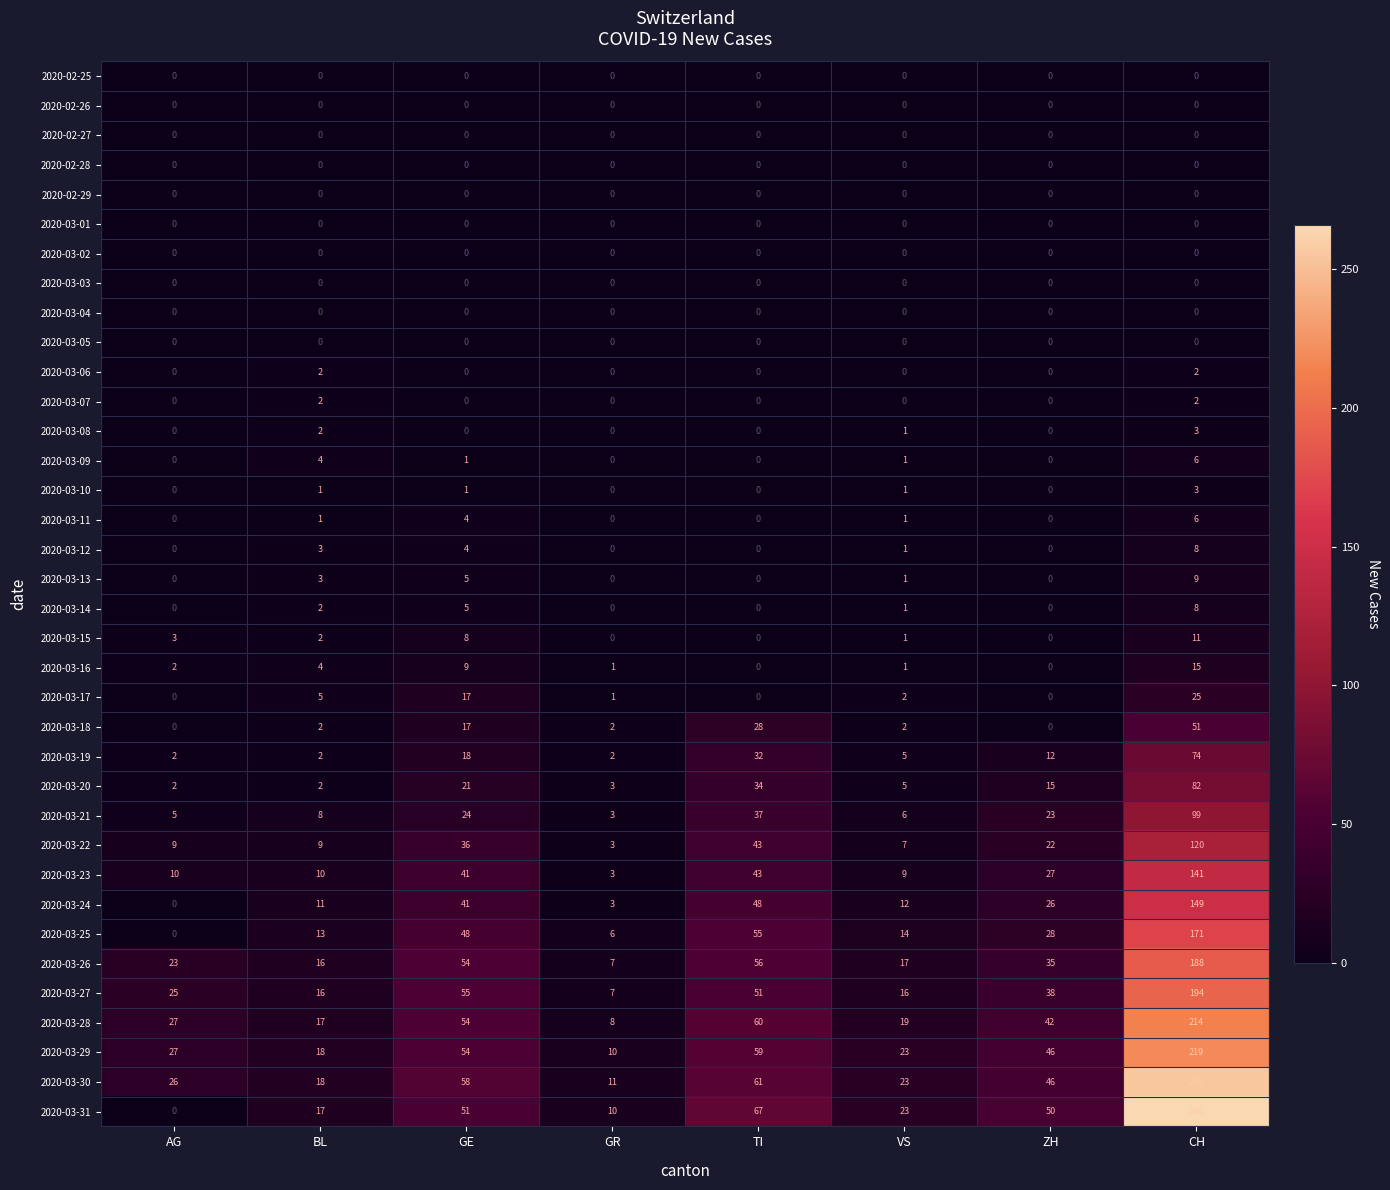

What is the sum of all 2020-03-31 values?

484